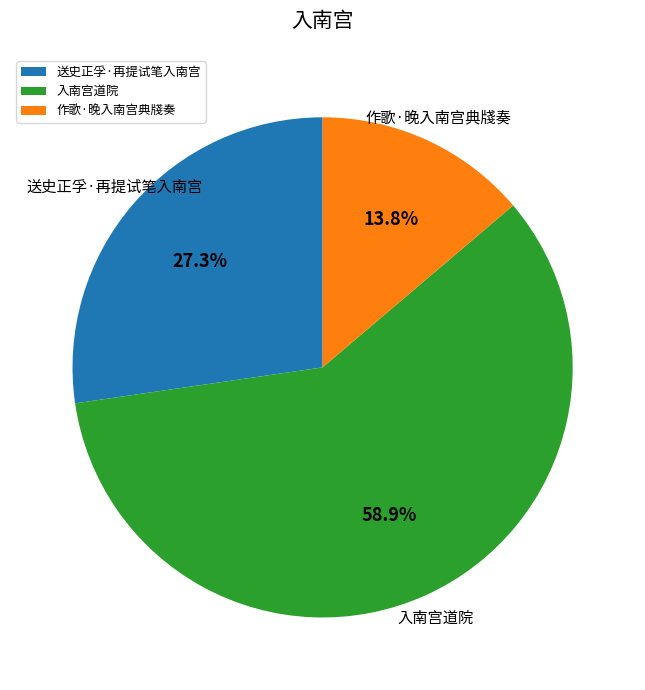

To the nearest percent, what percentage of the pie is 入南宫道院?

59%